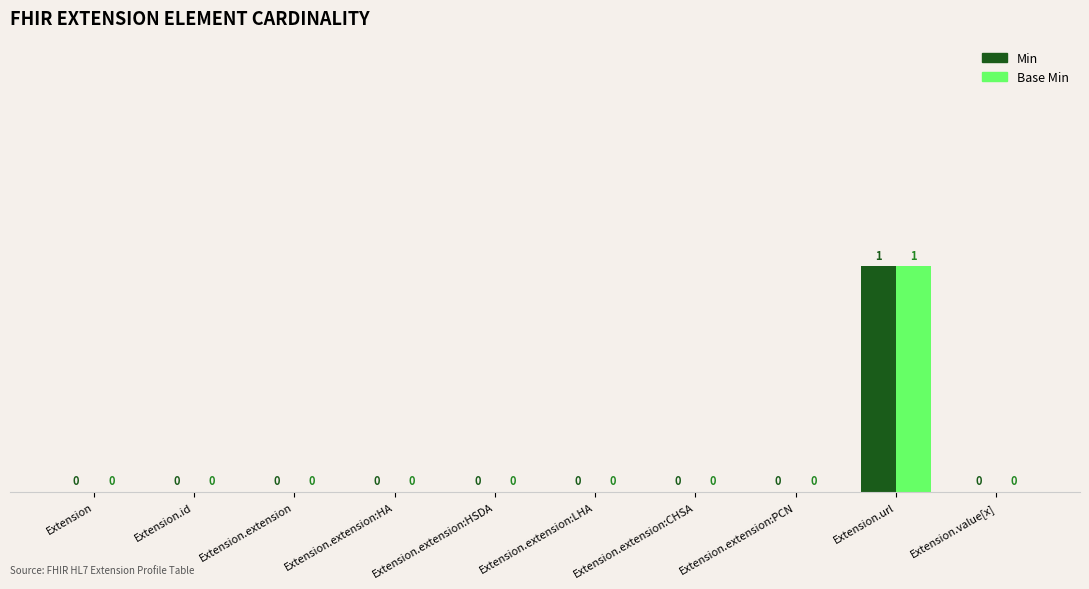

At which category is the sum across all series the highest?

Extension.url